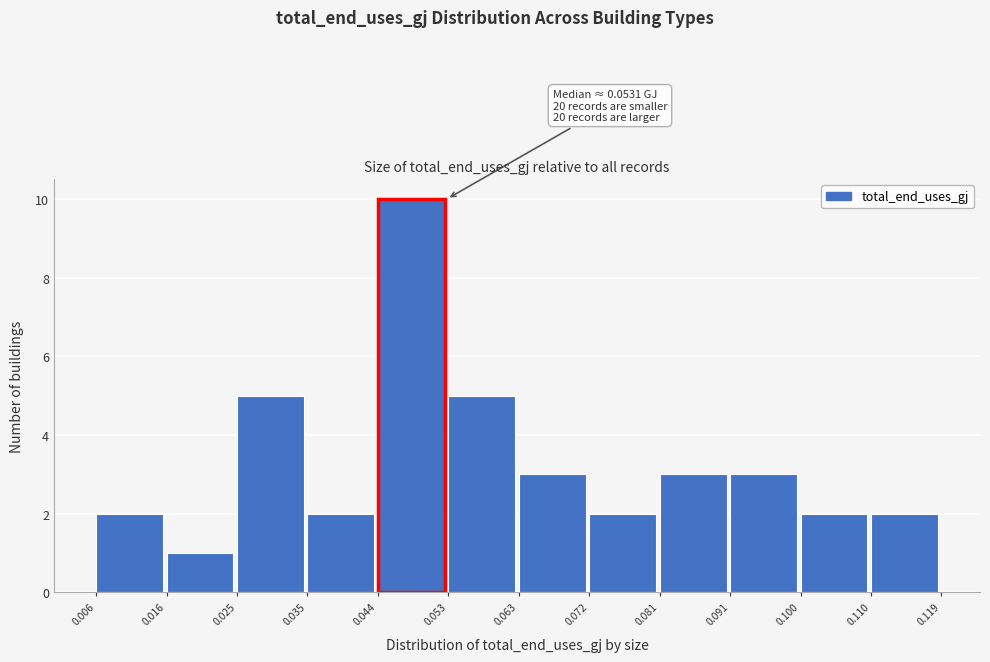

Which range on the x-axis has the tallest bar?

0.044 to 0.053